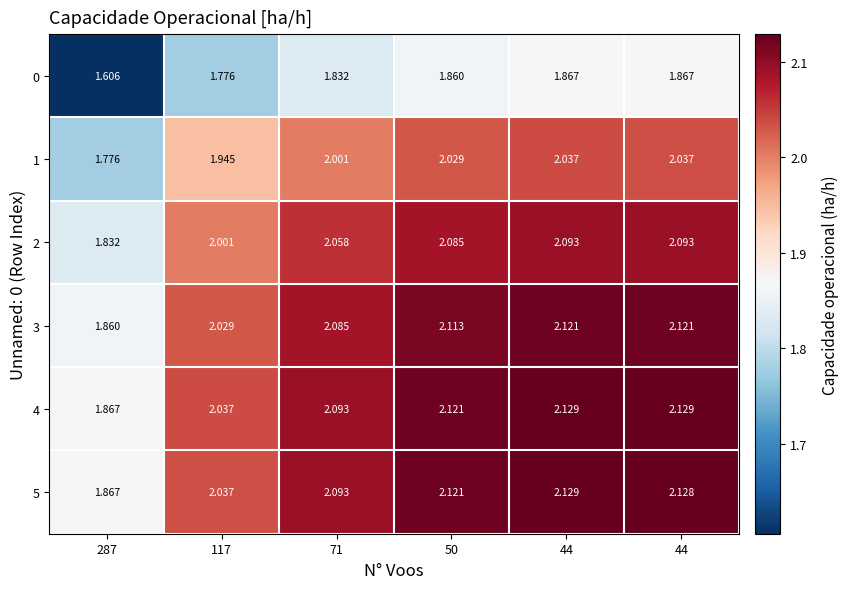

Reading left to right, list all the values displayed in this chart.

0: 287=1.6	117=1.8	71=1.8	50=1.9	44=1.9	44=1.9
1: 287=1.8	117=1.9	71=2.0	50=2.0	44=2.0	44=2.0
2: 287=1.8	117=2.0	71=2.1	50=2.1	44=2.1	44=2.1
3: 287=1.9	117=2.0	71=2.1	50=2.1	44=2.1	44=2.1
4: 287=1.9	117=2.0	71=2.1	50=2.1	44=2.1	44=2.1
5: 287=1.9	117=2.0	71=2.1	50=2.1	44=2.1	44=2.1